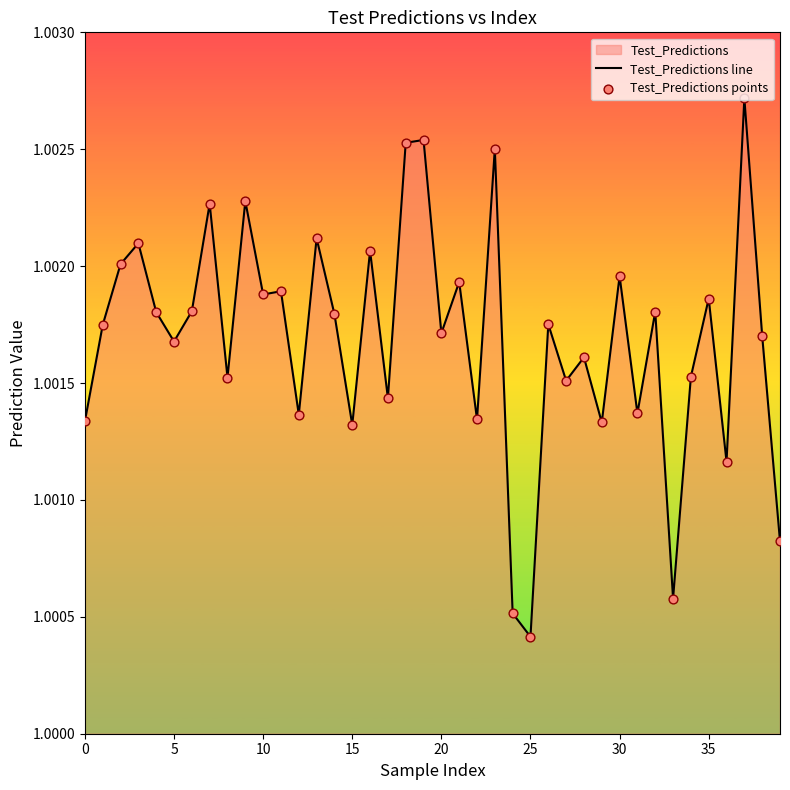

At how many categories does at least one series exceed 1?

40